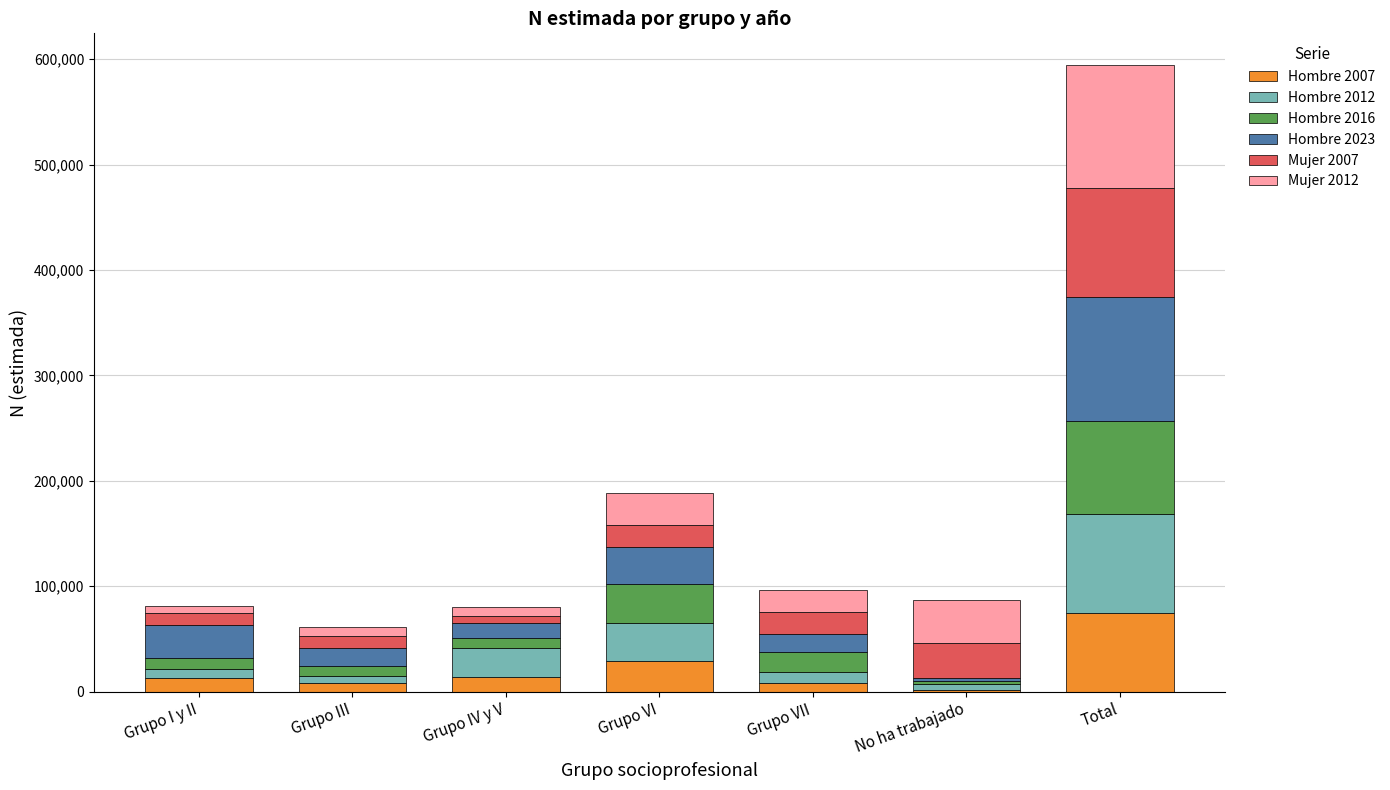

At which label does Hombre 2007 reach its peak?

Total